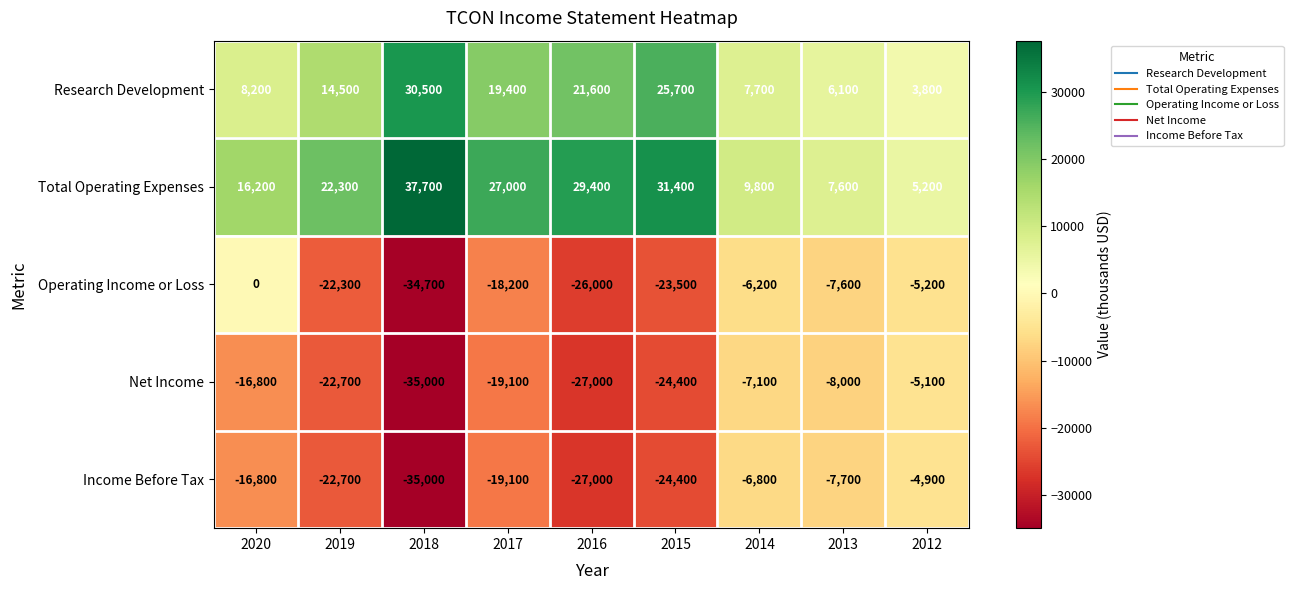

At which category does the chart reach its peak across all series?

2018